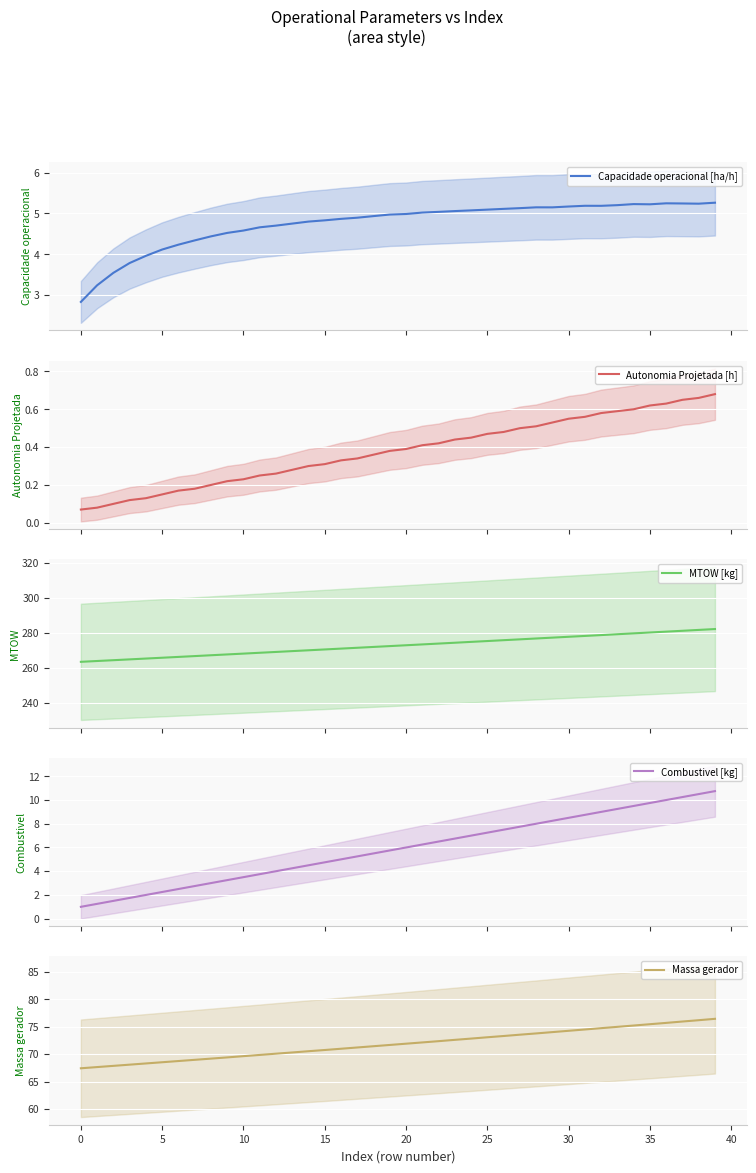

What is the minimum value for Capacidade operacional [ha/h]?

2.8